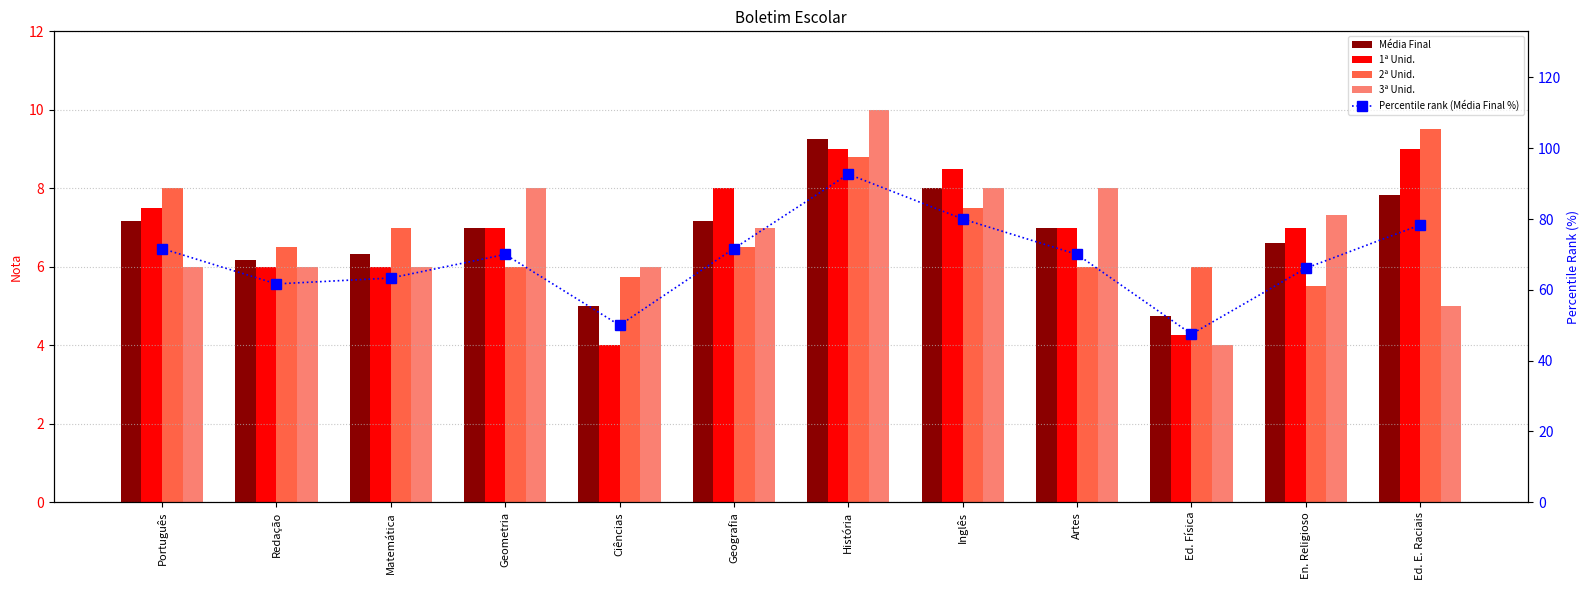

At which category is the sum across all series the highest?

História